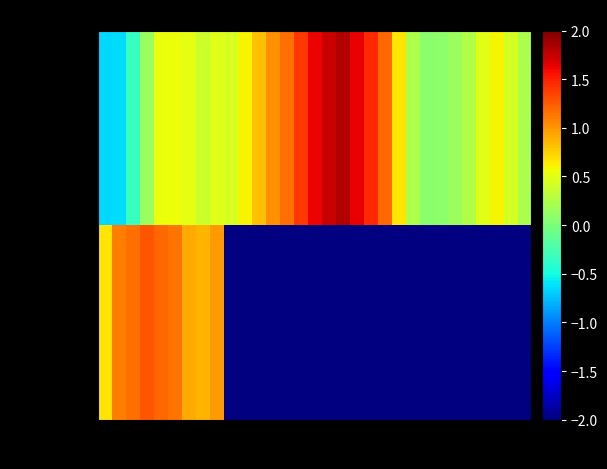

What is the difference between the maximum and minimum values in the January series?

2.5